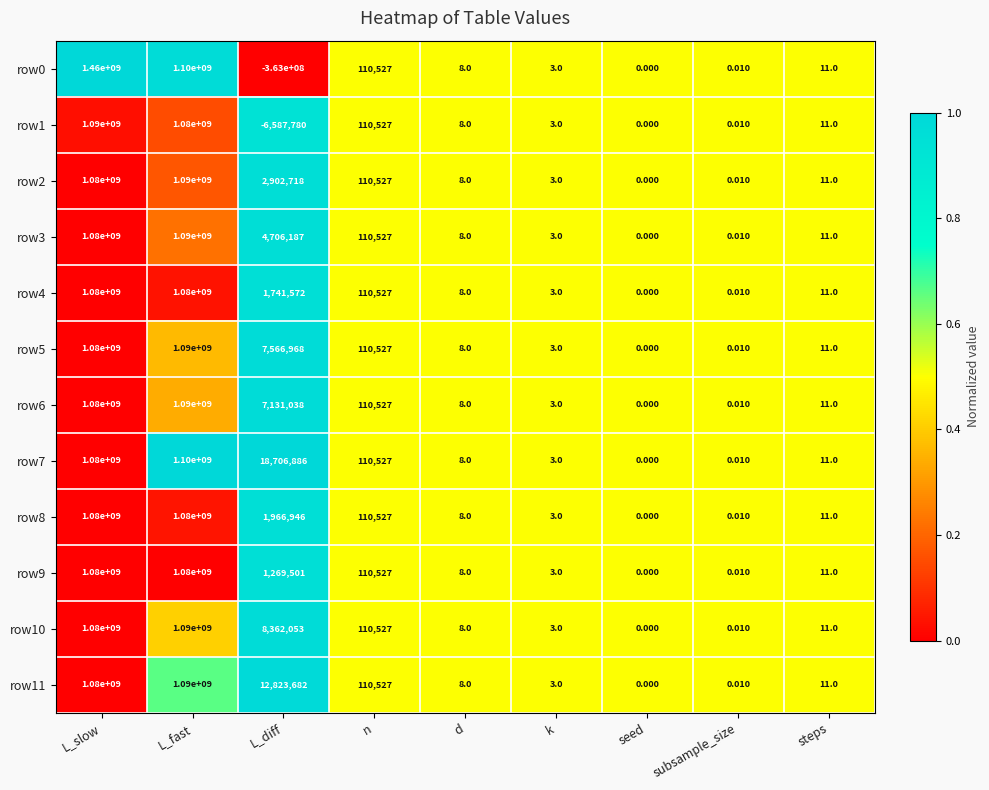

At which category is the sum across all series the highest?

L_slow